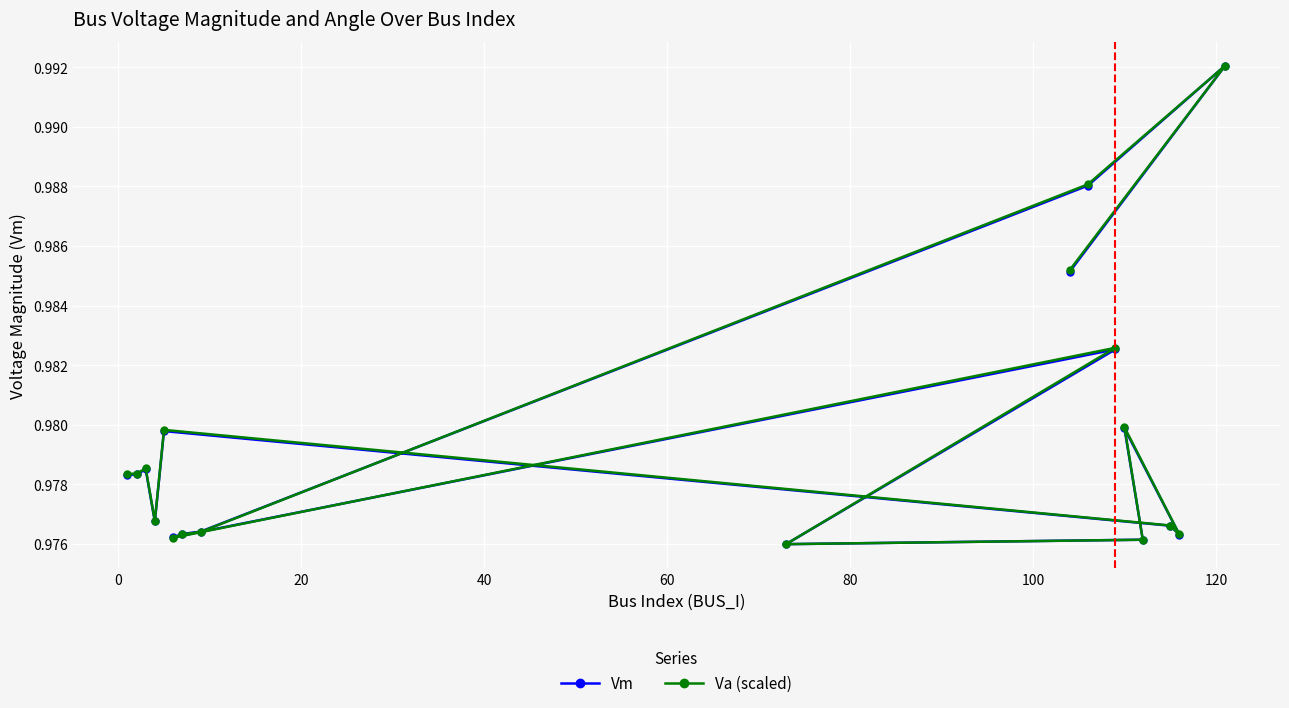

How many Vm values are between 0 and 1?

17